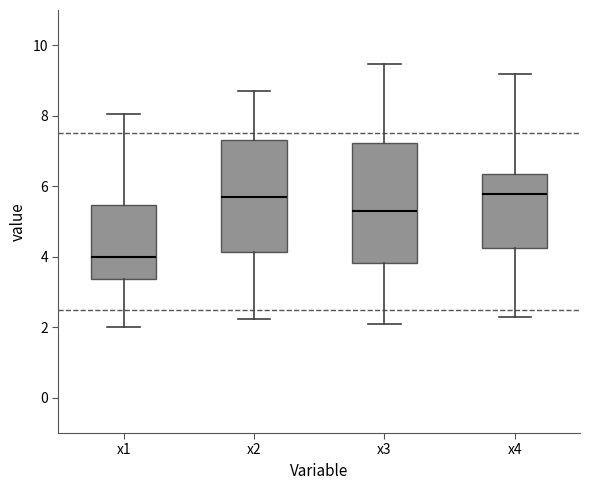

Where does the upper whisker of the box for x1 end on the y-axis? The values are not printed on the chart, so give them approximately, as read against the axis.

8.0